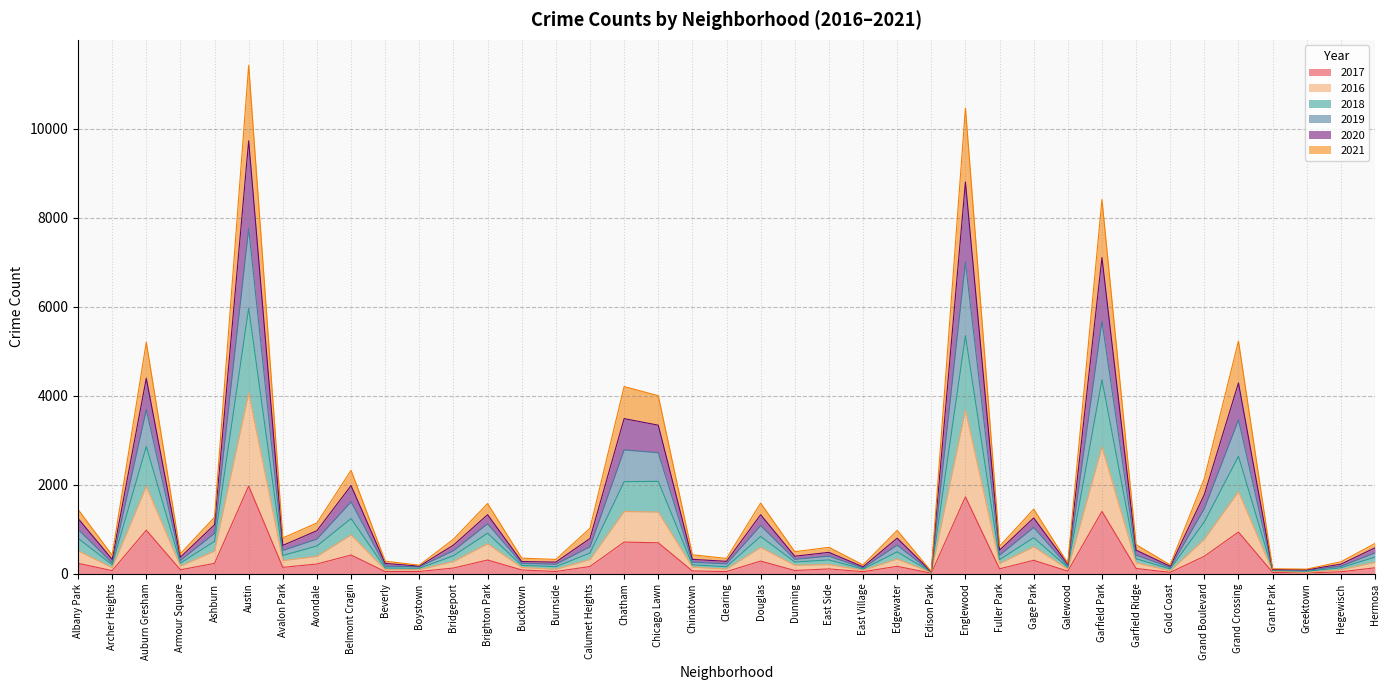

What is the total value across all series at Chicago Lawn?

4000